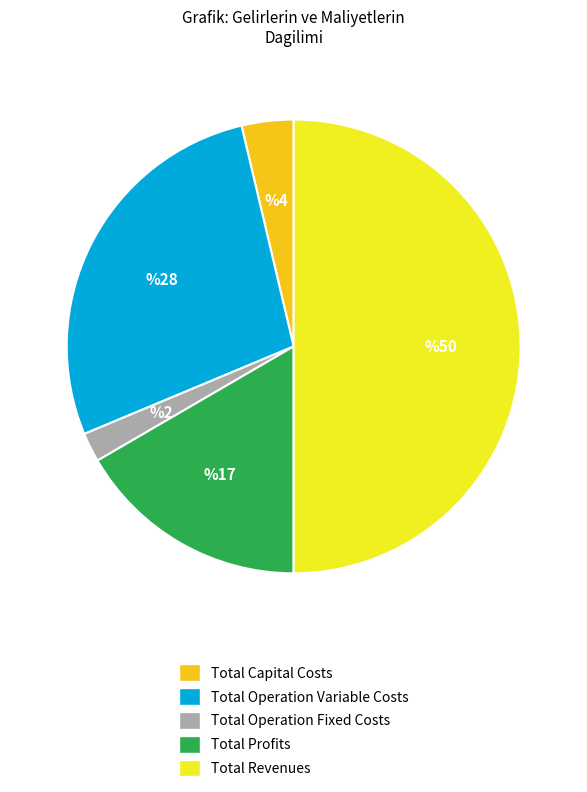

The Total Capital Costs slice represents 11% of the pie. True or false?

False